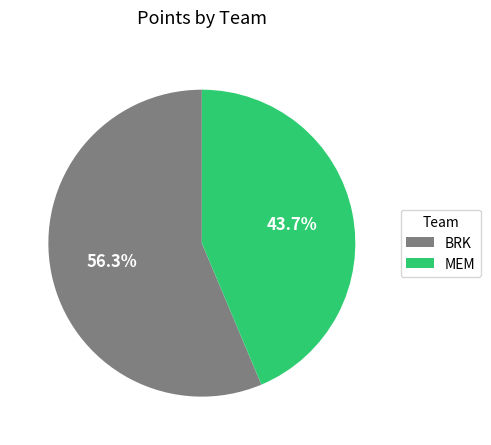

What is the ratio of the value at MEM to the value at BRK?

0.8